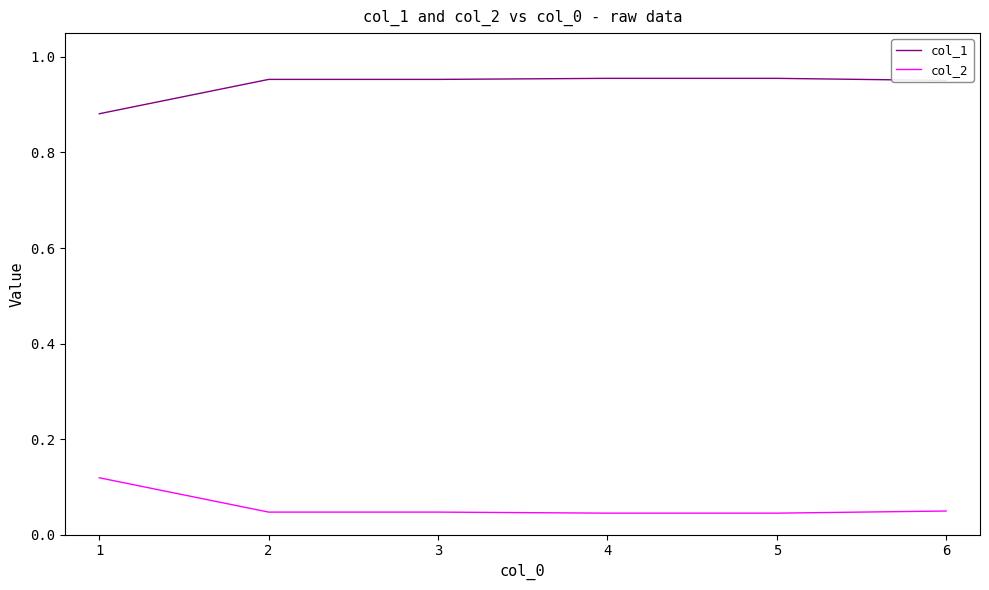

How many col_2 values are between 0 and 1?

6